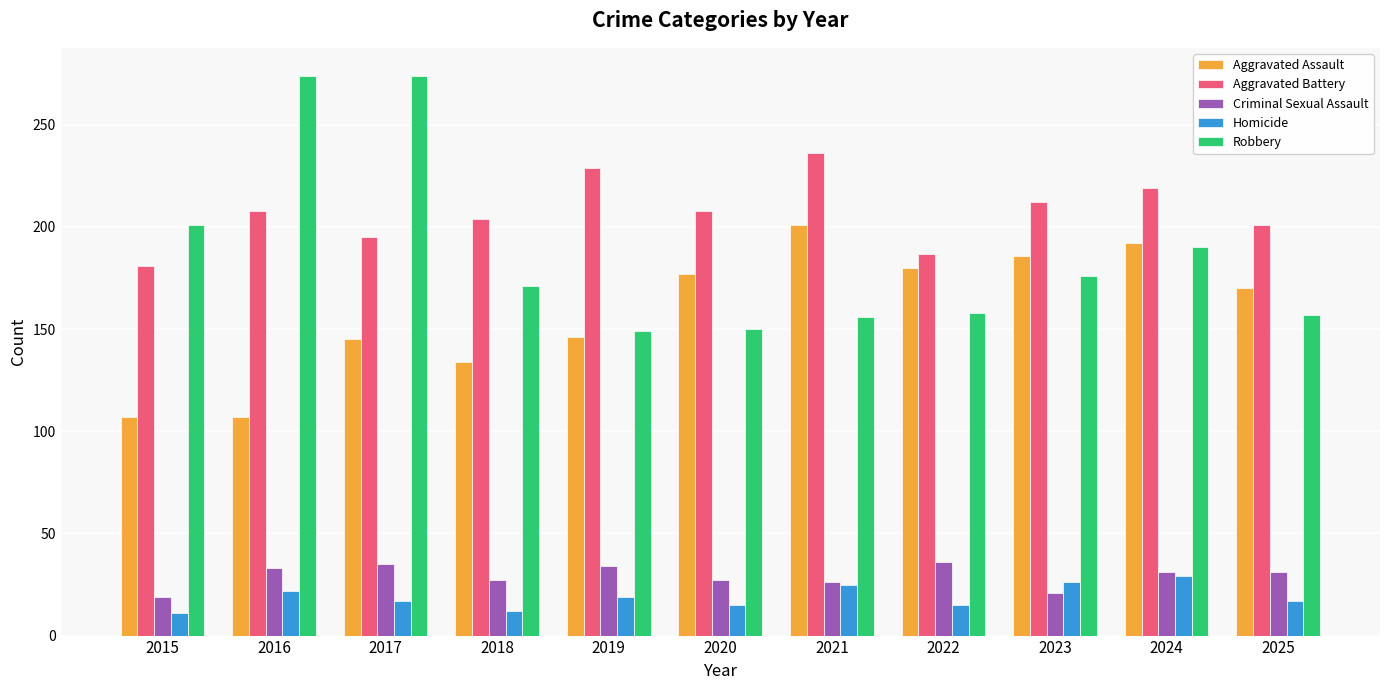

Between 2021 and 2024, which series saw the biggest shift?

Robbery